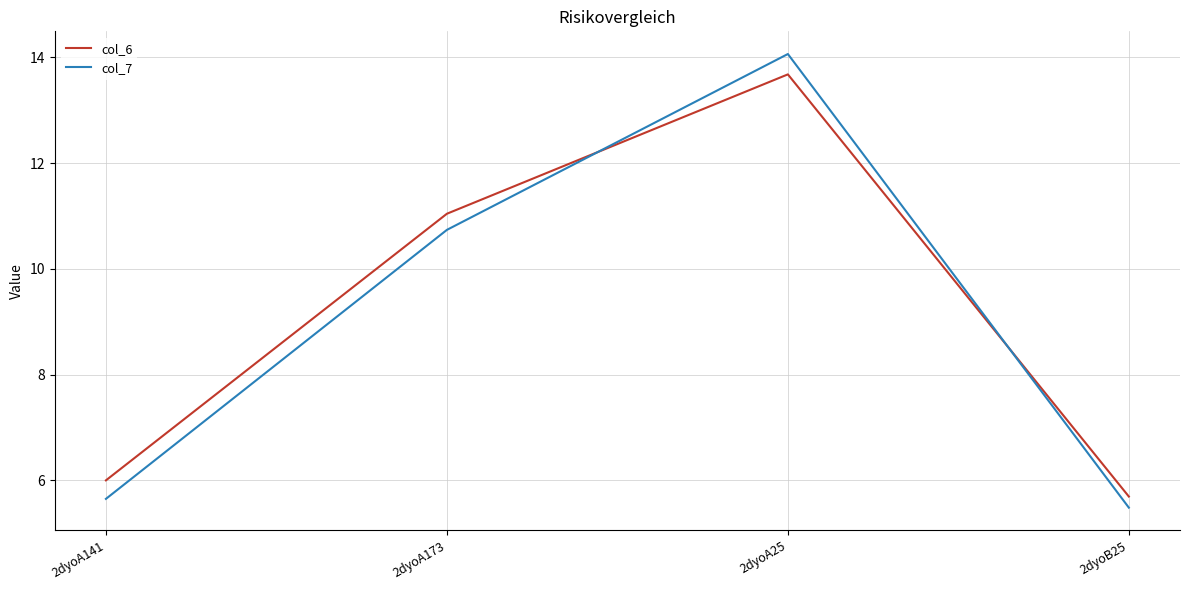

How many values in the col_6 series exceed 11?

2